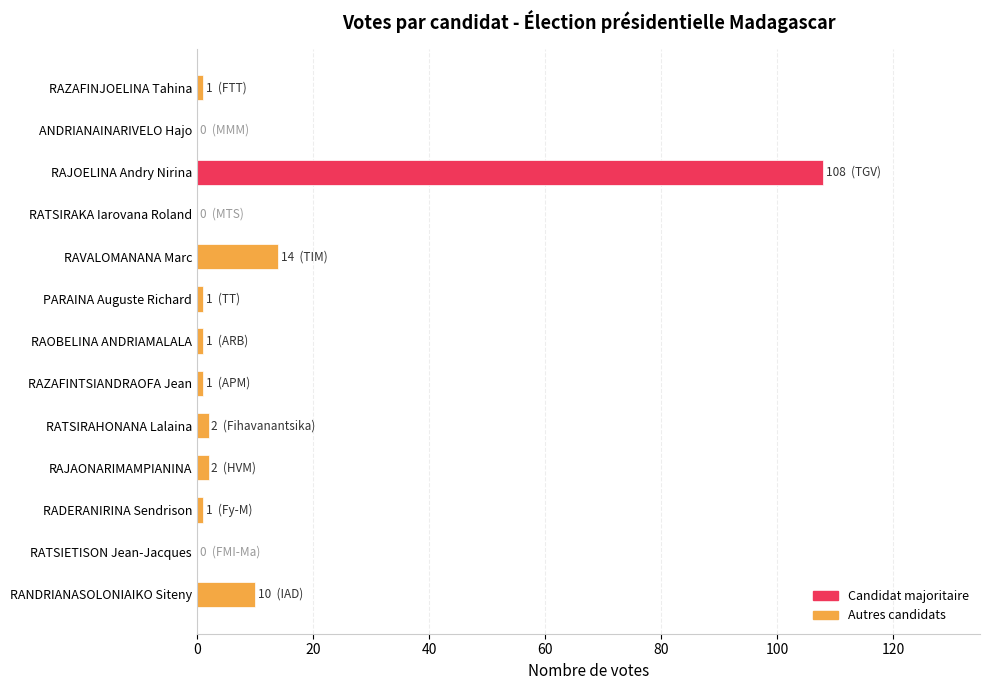

What is the sum of all values?

141